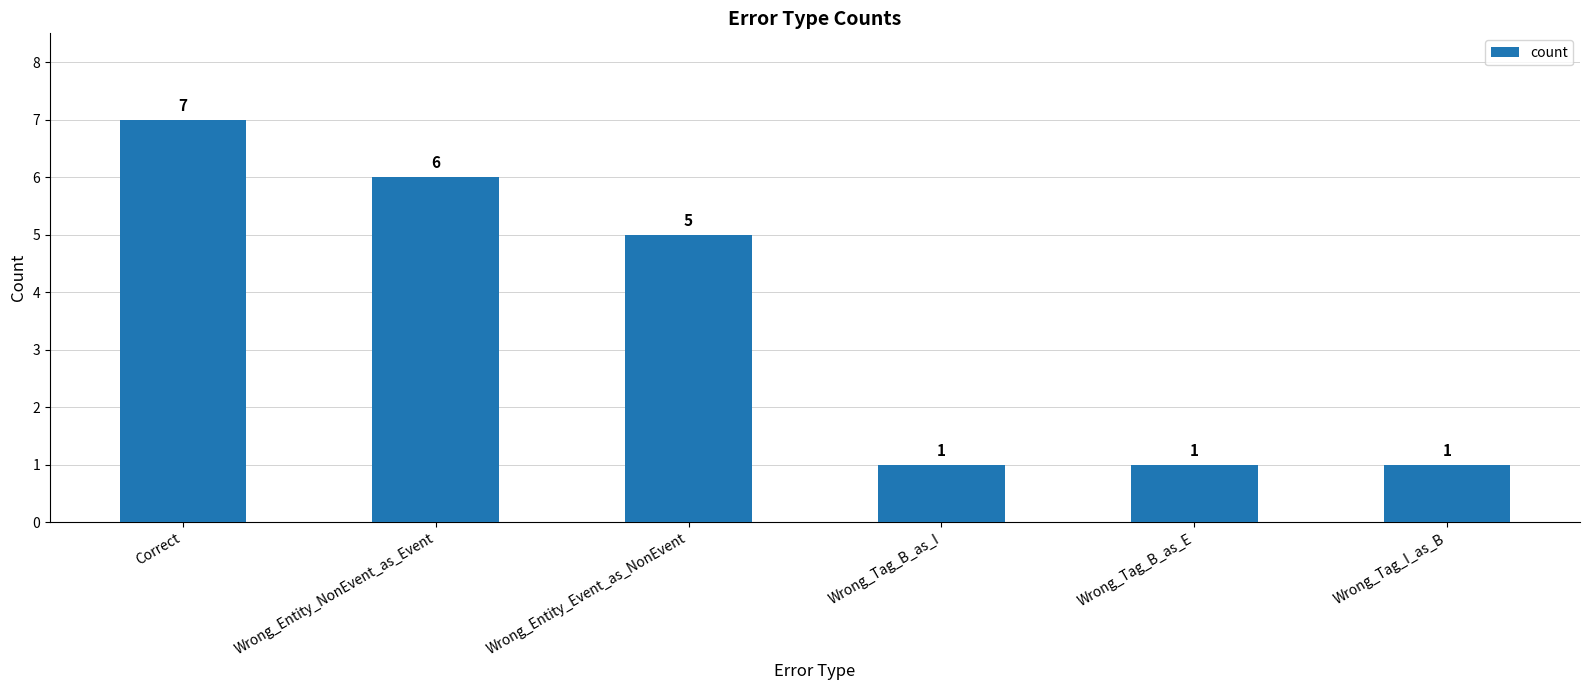

Reading right to left, what are all the values shown in this chart?

1	1	1	5	6	7